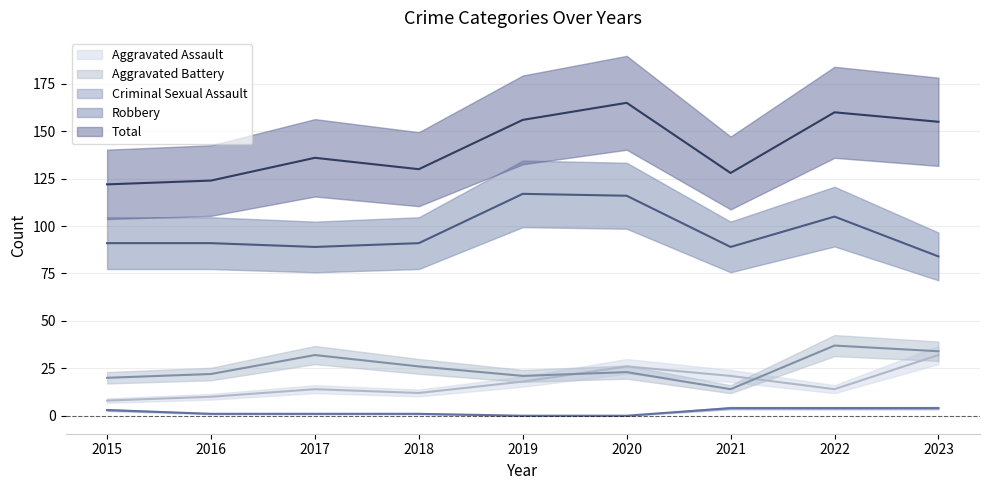

What is the sum of all Criminal Sexual Assault values?

18